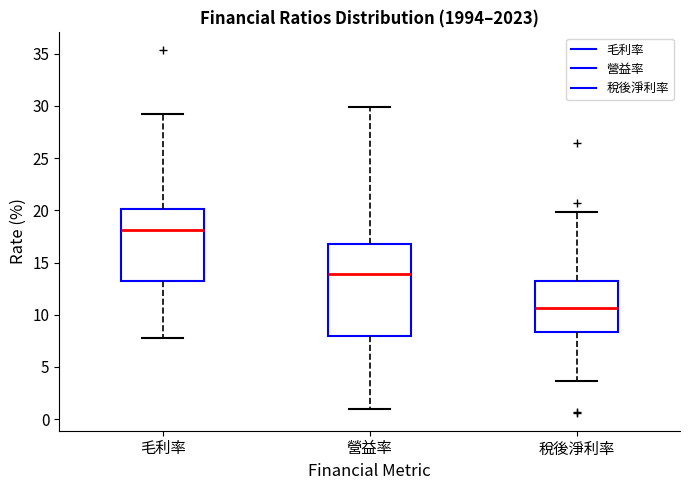

Comparing the boxes themselves (not the whiskers), which one is the tallest?

營益率